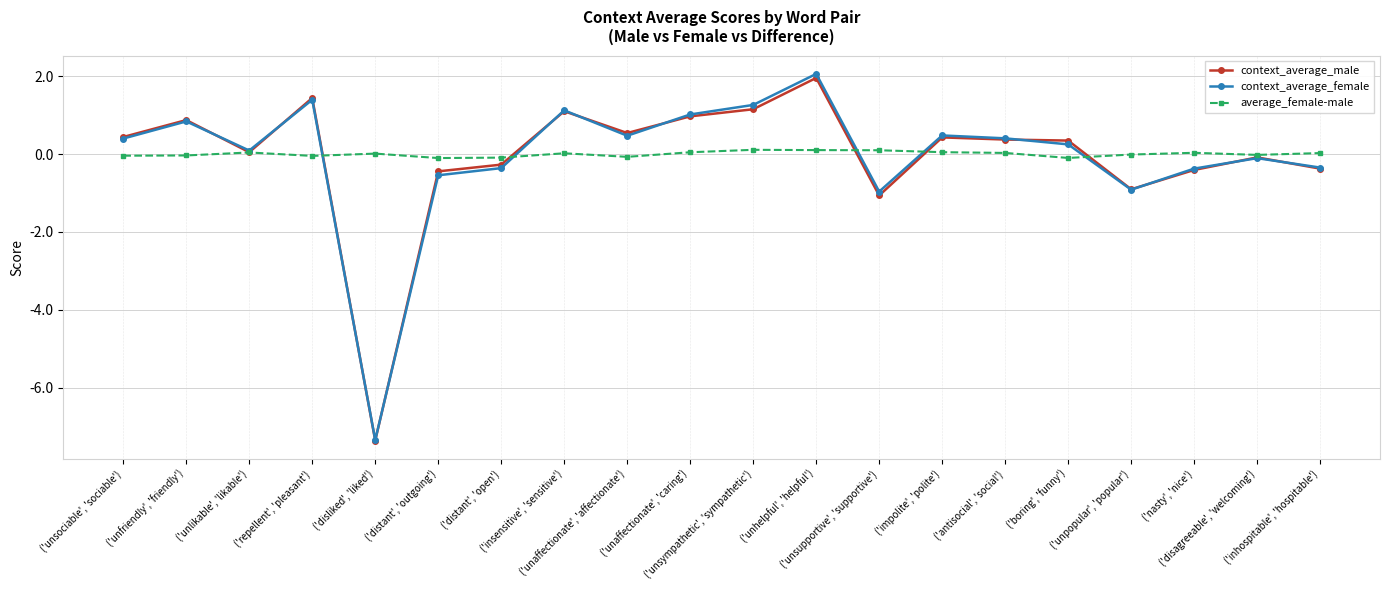

Read the context_average_male value at ('unsociable', 'sociable').

0.4